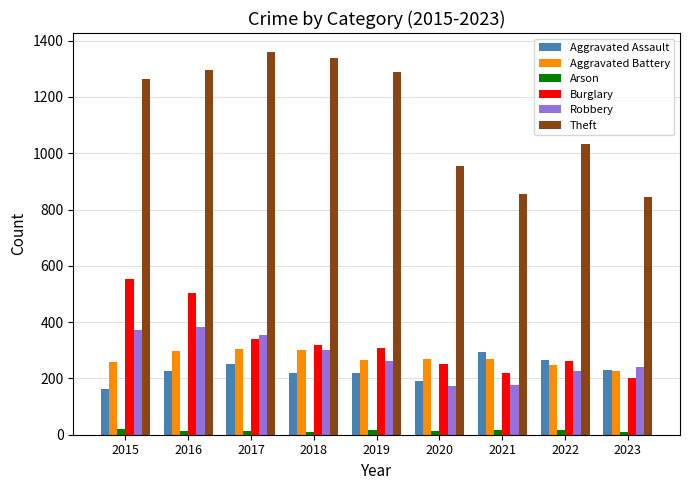

Which series has the largest total across all categories?

Theft